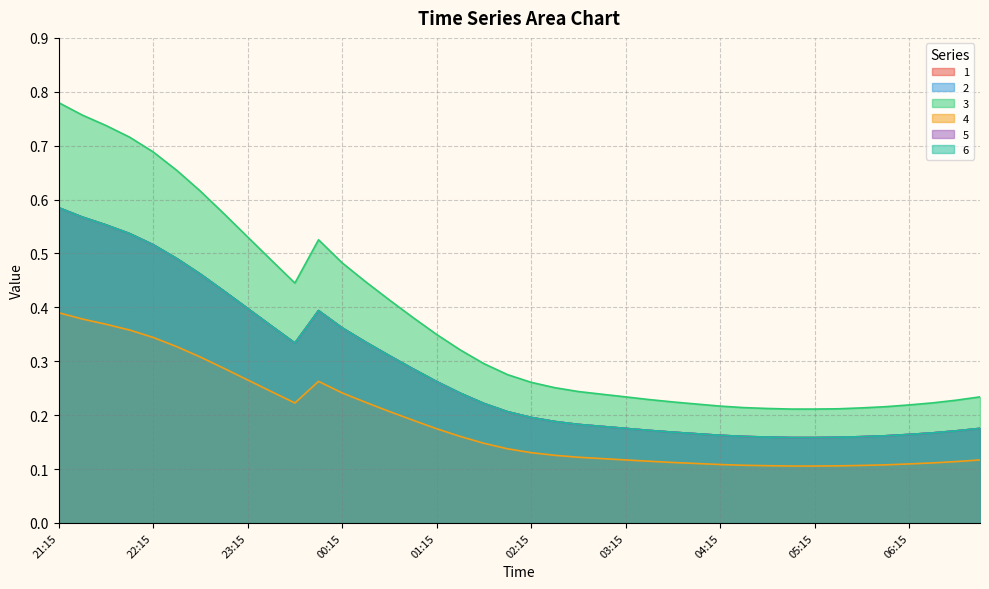

Is it true that 6 equals 0.1 at 03:45?

False